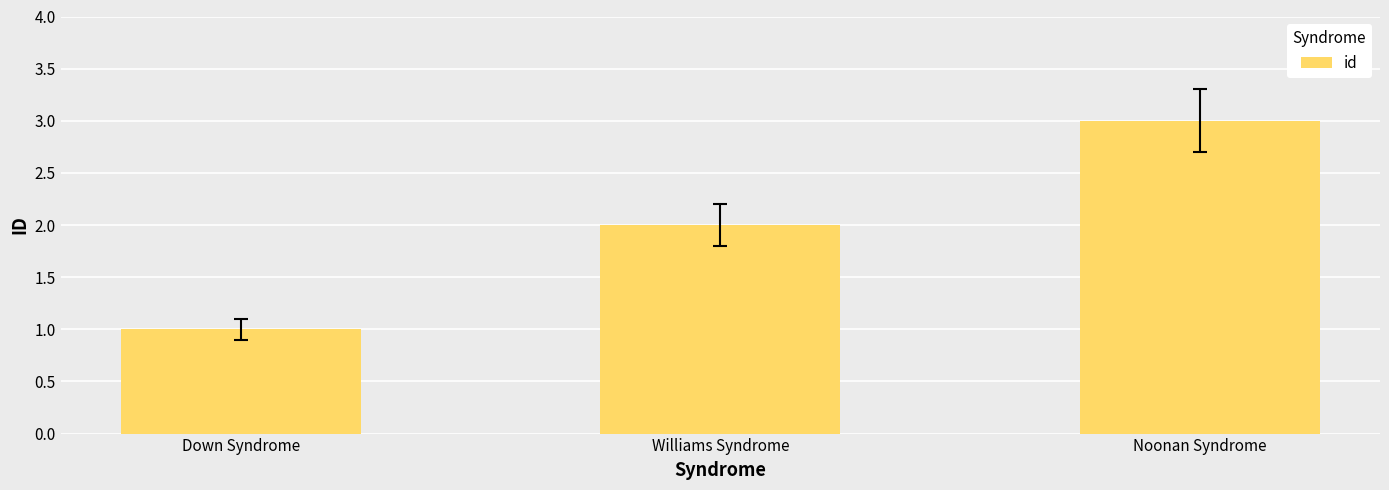

Are the bars grouped side by side (vs. stacked)?

No